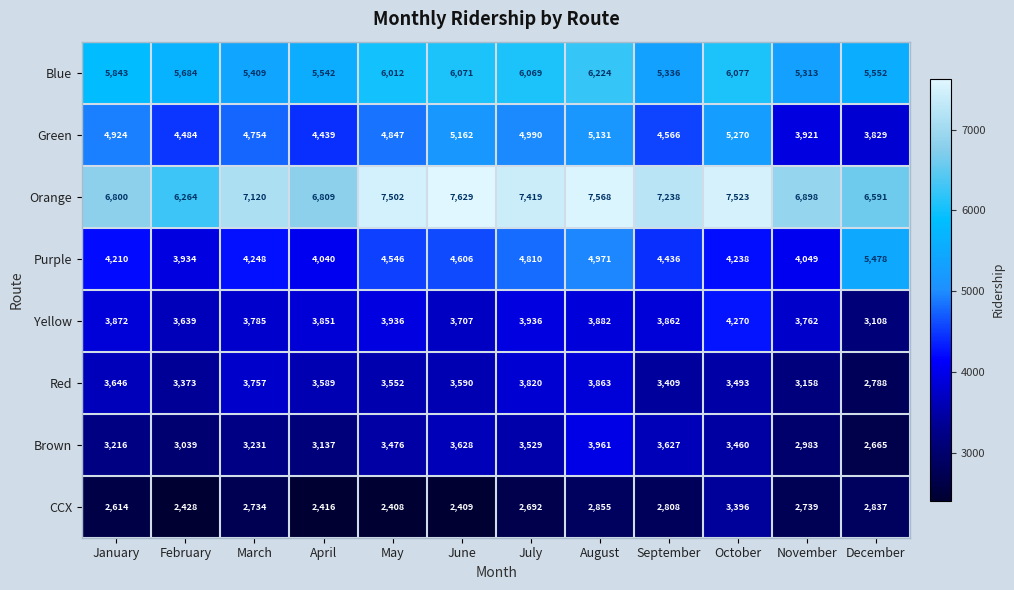

Read the Orange value at June, to the nearest 100.

7600